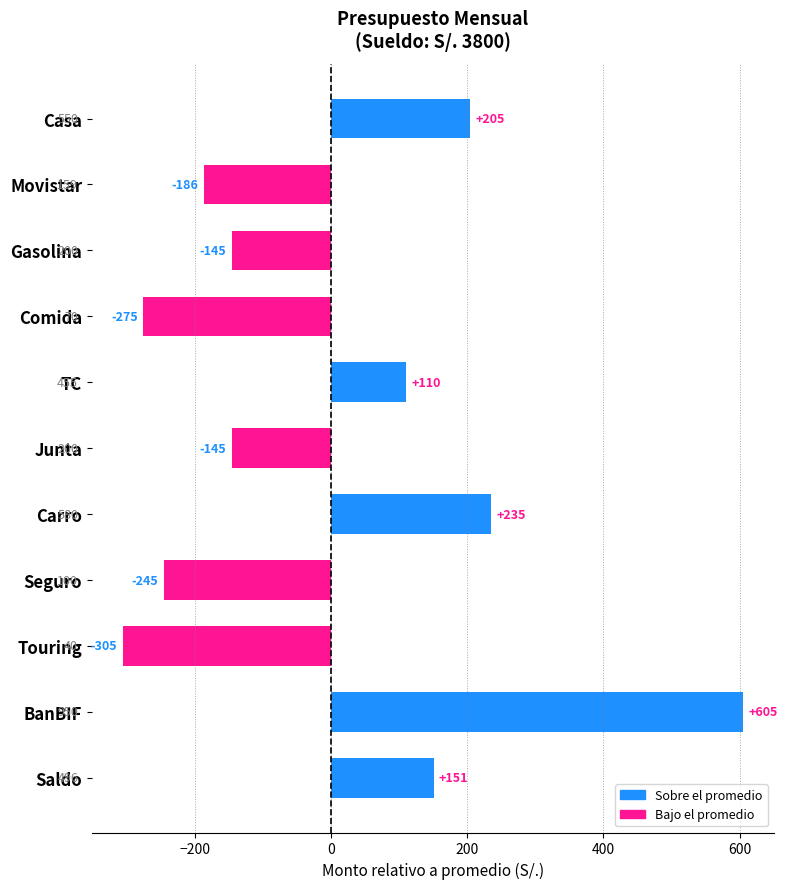

What is the smallest value displayed?

-305.5